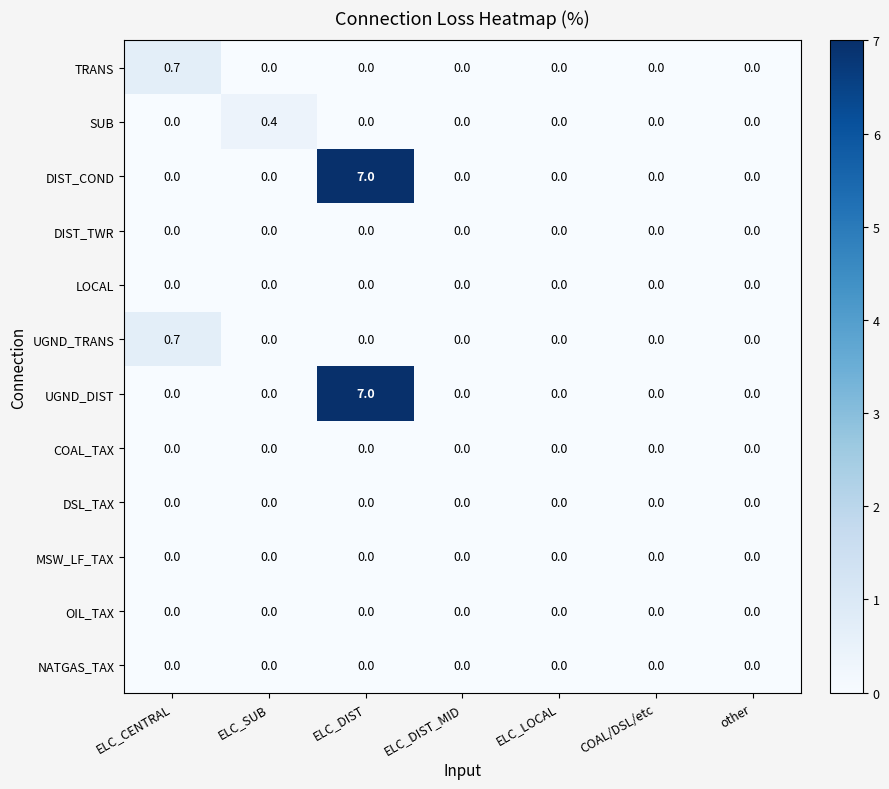

True or false: NATGAS_TAX has a value of 0.0 at ELC_SUB.

True